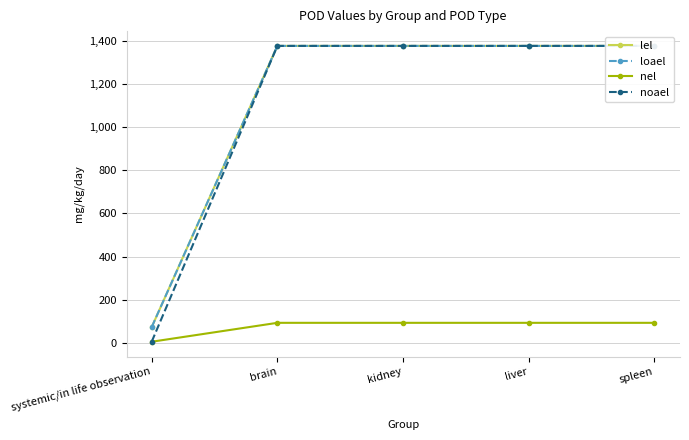

Reading left to right, extract all data points from this chart.

lel: 73.0	1377.0	1377.0	1377.0	1377.0
loael: 73.0	1377.0	1377.0	1377.0	1377.0
nel: 5.3	93.0	93.0	93.0	93.0
noael: 5.3	1377.0	1377.0	1377.0	1377.0